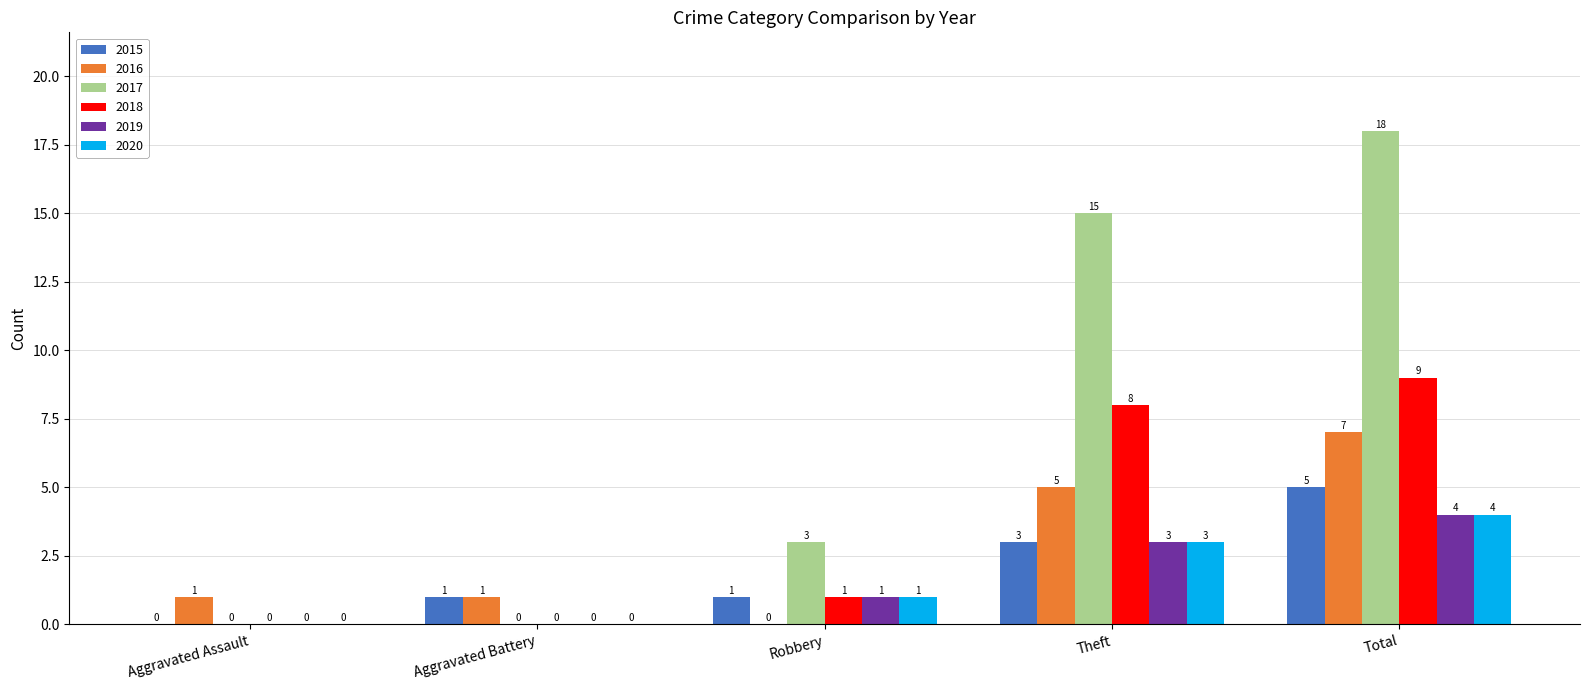

How many positive values does the 2020 series have?

3